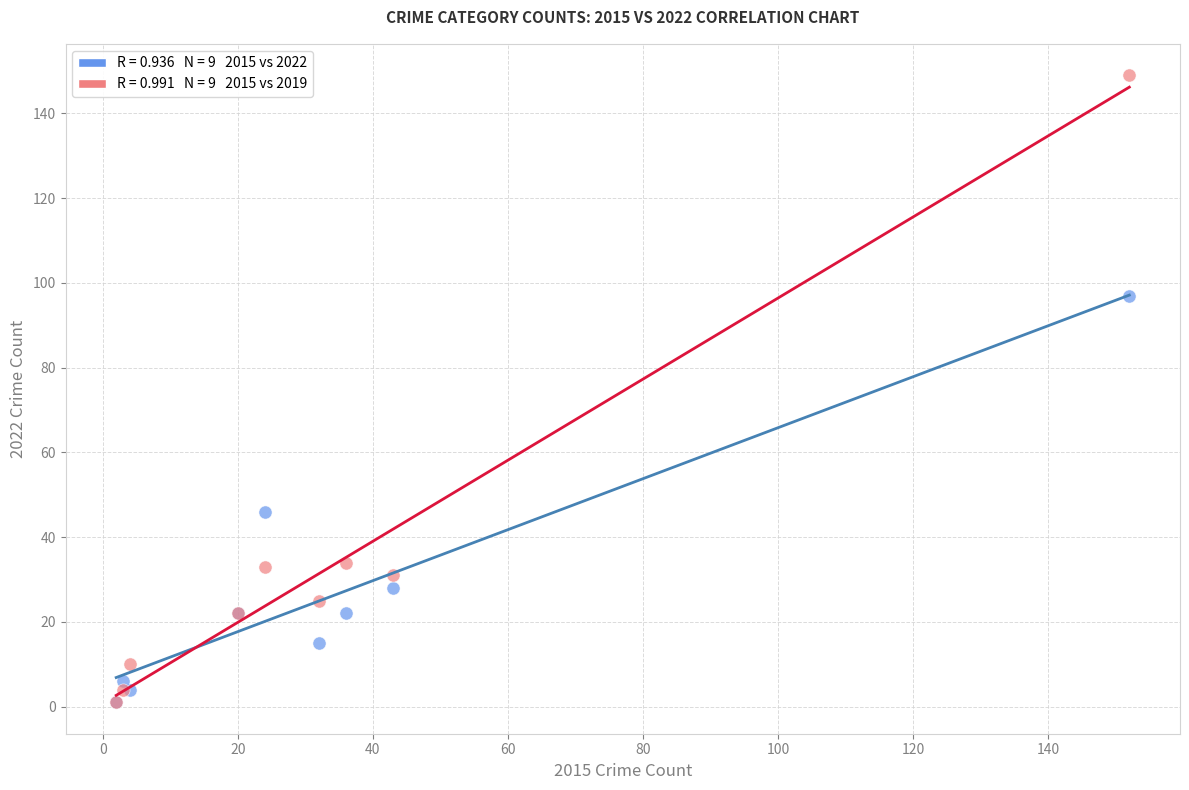

Across all series, what Y value is closest to 75?

97